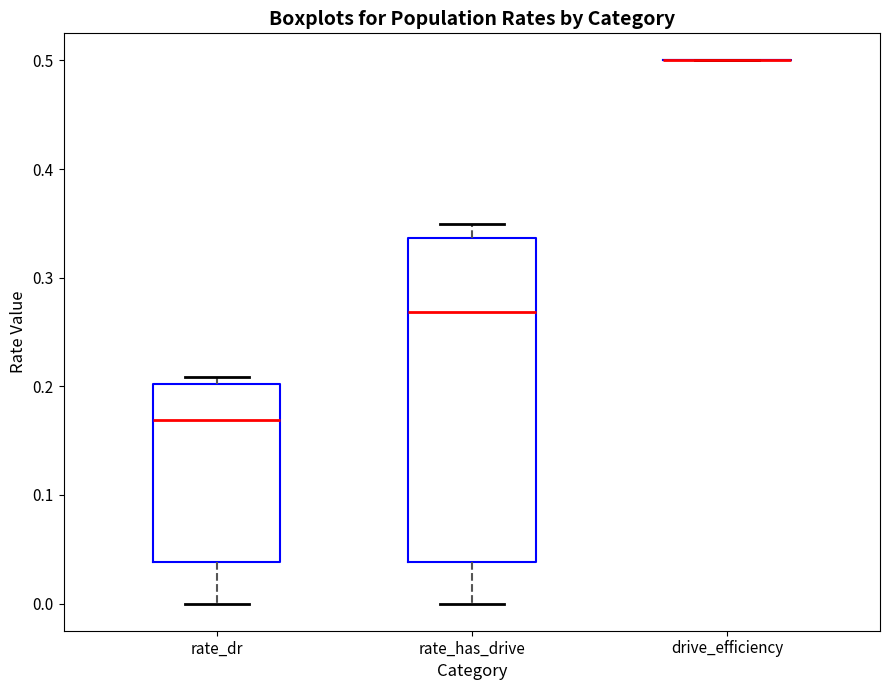

Where is the upper edge of the box for rate_has_drive on the y-axis? The values are not printed on the chart, so give them approximately, as read against the axis.

0.34